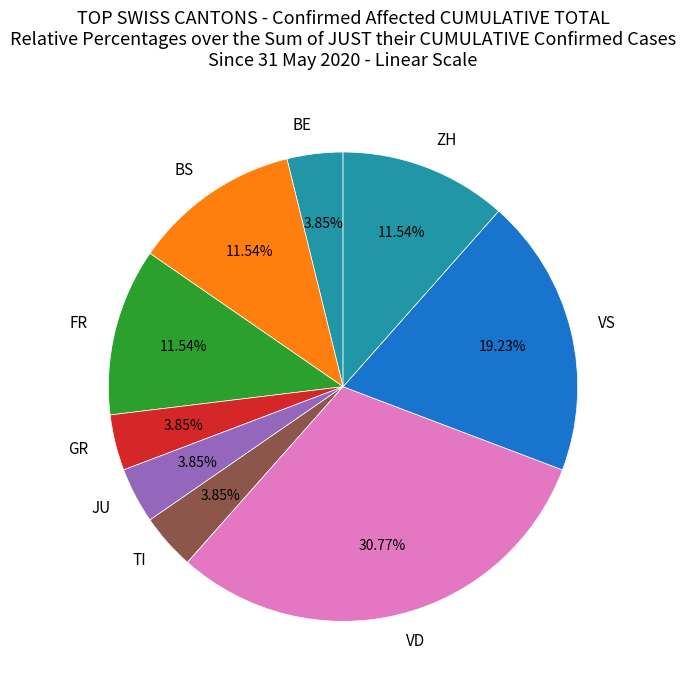

Between VS and BS, which is larger?

VS